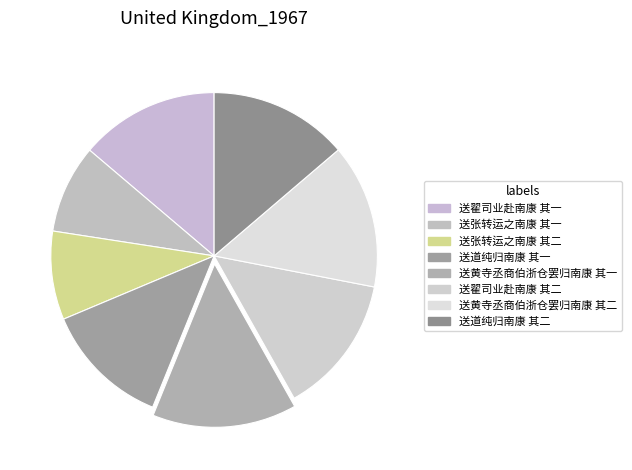

To the nearest percent, what is the combined percentage of 送黄寺丞商伯浙仓罢归南康 其一 and 送黄寺丞商伯浙仓罢归南康 其二?

29%